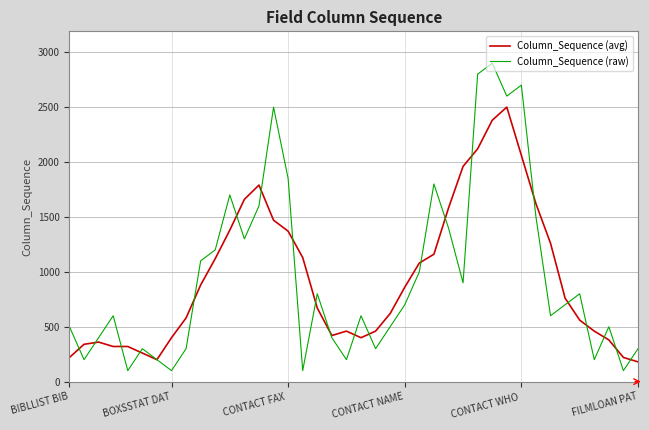

List the series in order of their peak value, highest first.

Column_Sequence (raw), Column_Sequence (avg)